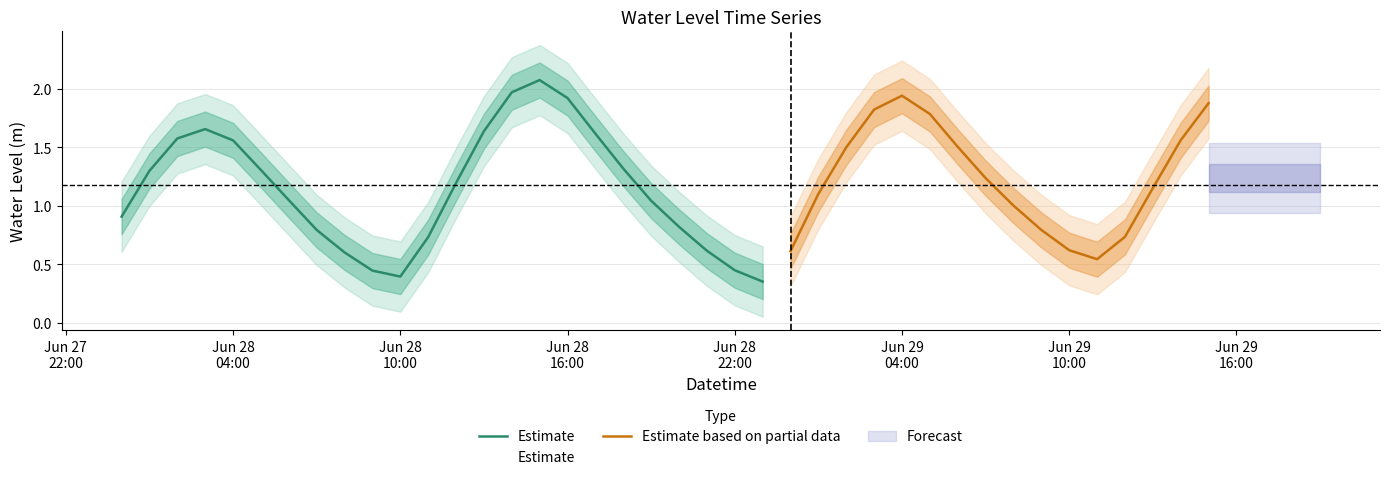

Does the chart have visible grid lines?

Yes